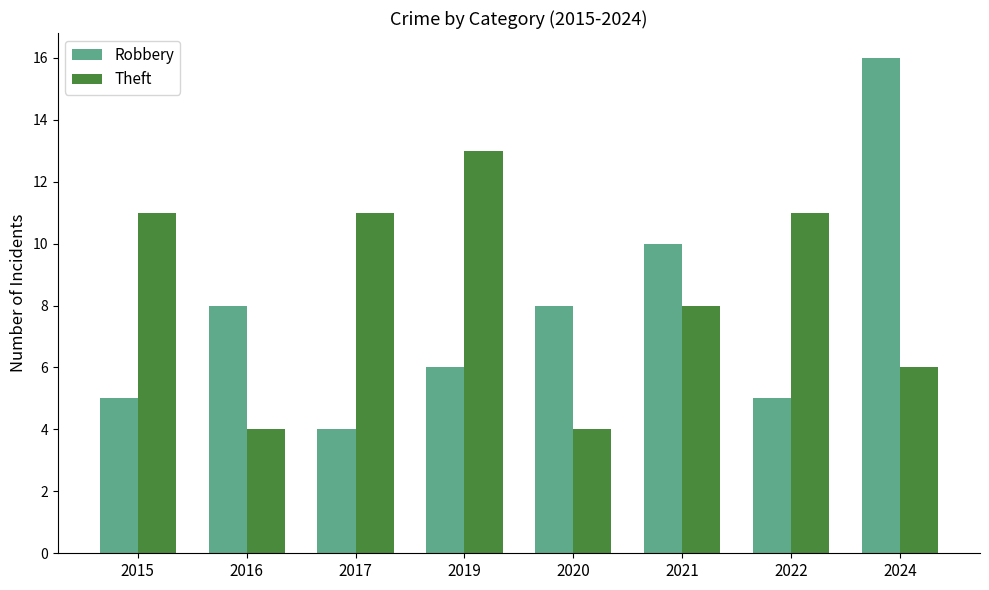

What is the spread (max minus min) of values at 2024?

10